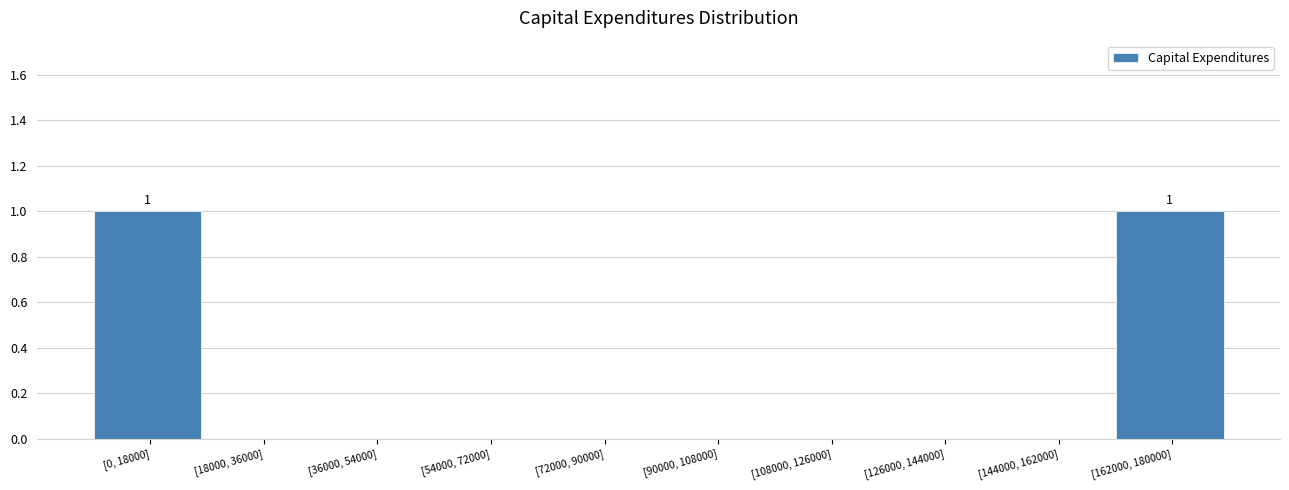

Reading left to right, list all the values displayed in this chart.

[0, 18000]=1	[18000, 36000]=0	[36000, 54000]=0	[54000, 72000]=0	[72000, 90000]=0	[90000, 108000]=0	[108000, 126000]=0	[126000, 144000]=0	[144000, 162000]=0	[162000, 180000]=1